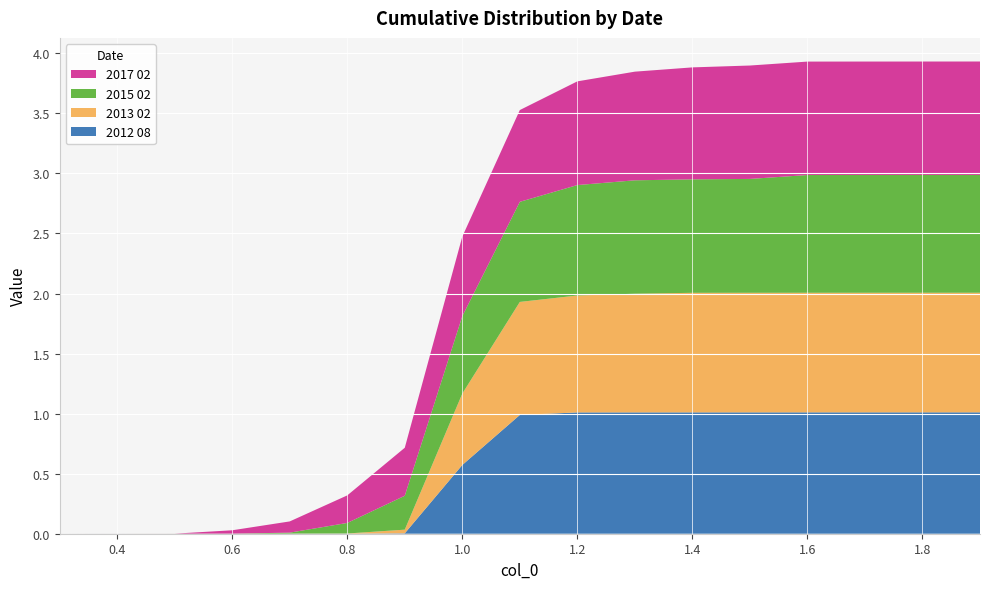

Reading left to right, transcribe all the data shown in this chart.

2012 08: 0.0	0.0	0.0	0.0	0.0	0.0	0.0	0.6	1.0	1.0	1.0	1.0	1.0	1.0	1.0	1.0	1.0
2013 02: 0.0	0.0	0.0	0.0	0.0	0.0	0.0	0.6	0.9	1.0	1.0	1.0	1.0	1.0	1.0	1.0	1.0
2015 02: 0.0	0.0	0.0	0.0	0.0	0.1	0.3	0.6	0.8	0.9	0.9	0.9	0.9	1.0	1.0	1.0	1.0
2017 02: 0.0	0.0	0.0	0.0	0.1	0.2	0.4	0.7	0.8	0.9	0.9	0.9	0.9	0.9	0.9	0.9	0.9